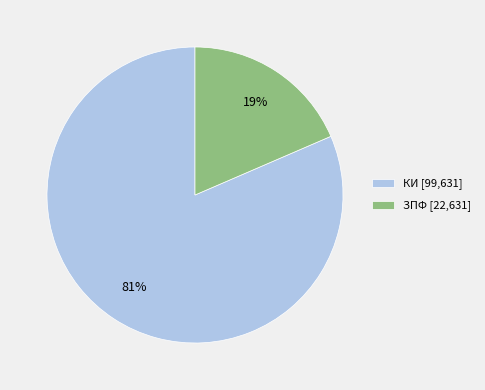

Which has a higher value, КИ [99,631] or ЗПФ [22,631]?

КИ [99,631]